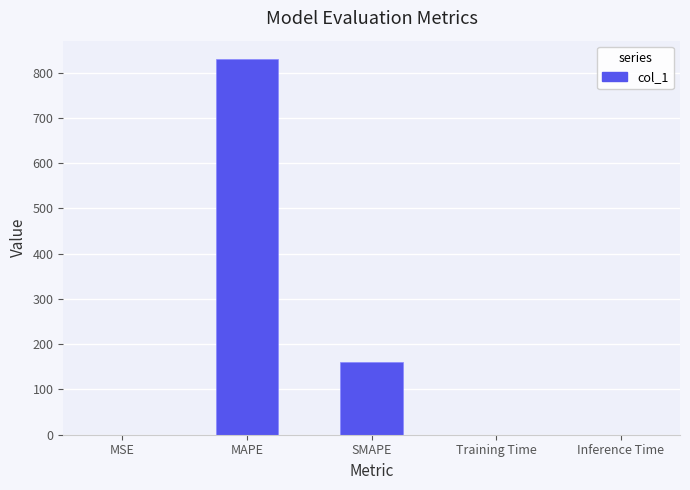

Is it true that the value at MAPE is 829.3?

True